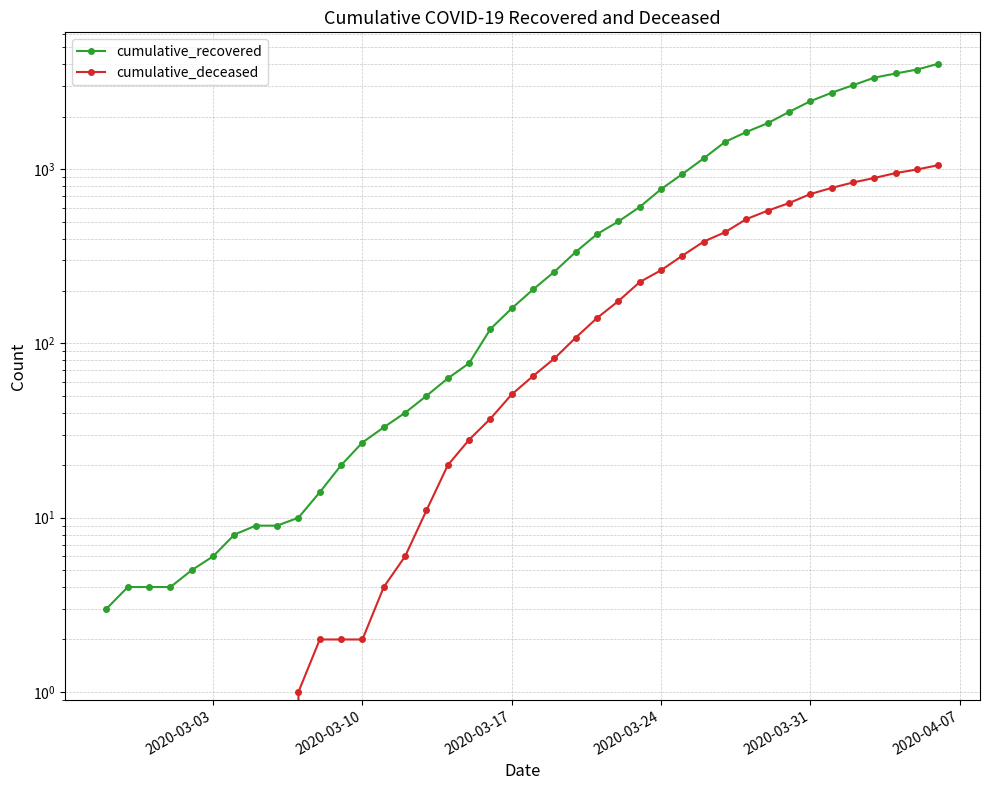

How many values in the cumulative_deceased series exceed 65?

19